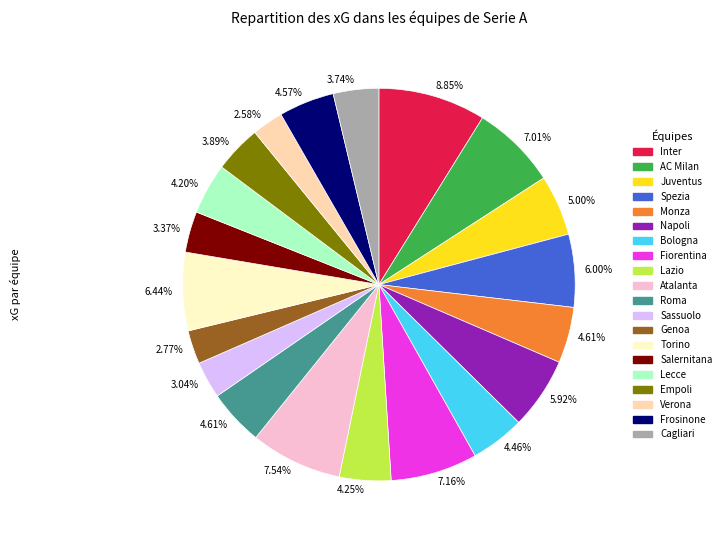

What percentage is the Cagliari slice, to the nearest percent?

4%